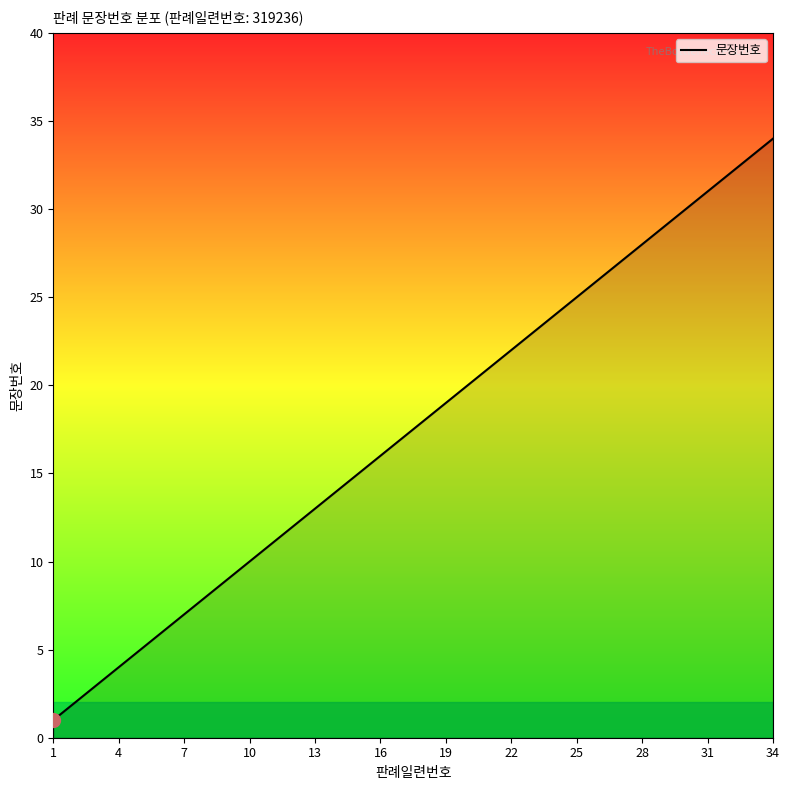

Does the chart display data point markers on the line(s)?

No